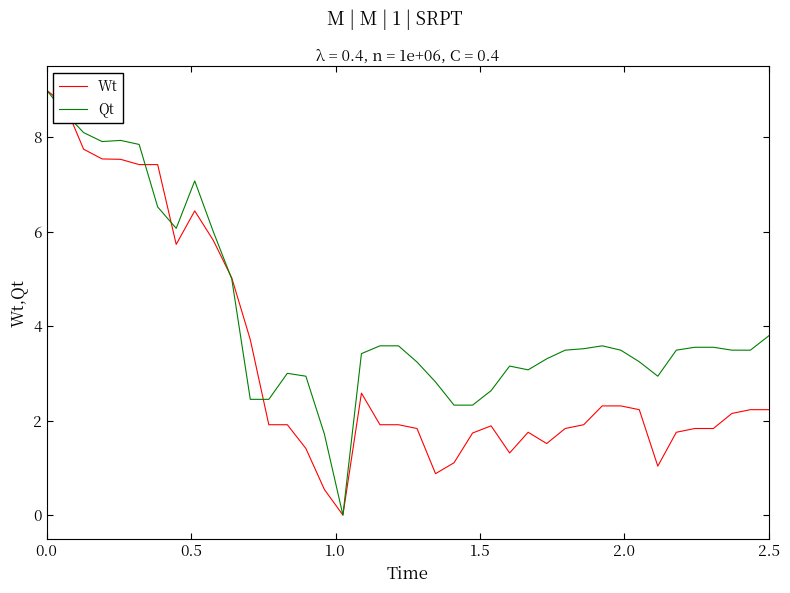

What is the maximum value for Wt?

9.0